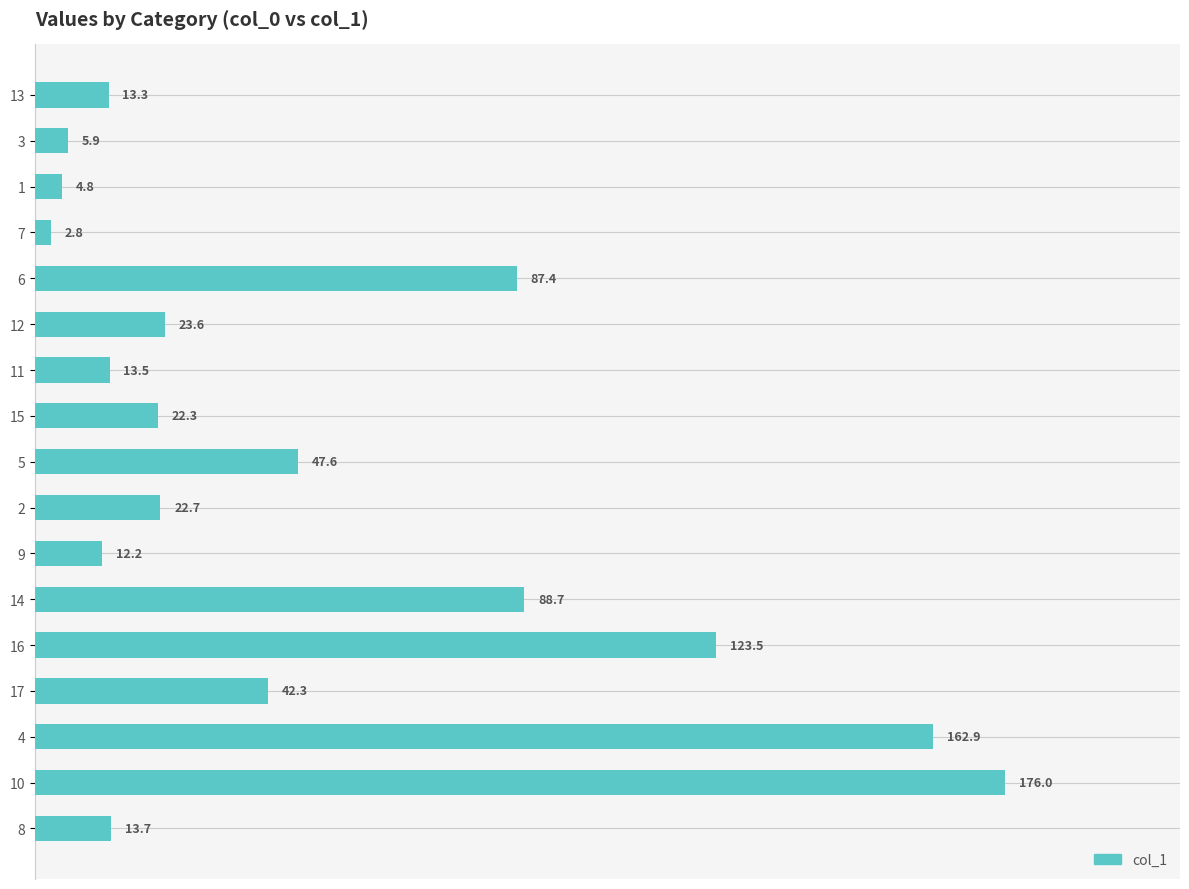

The chart shows a value of 142.1 at 6. True or false?

False